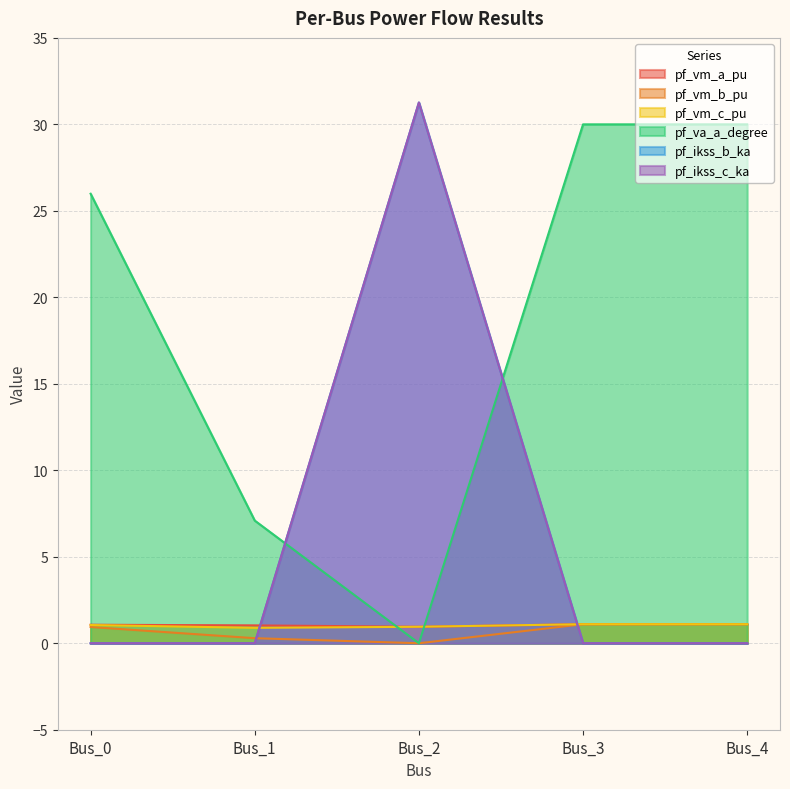

What is the difference between the highest and lowest values at Bus_4?

30.0